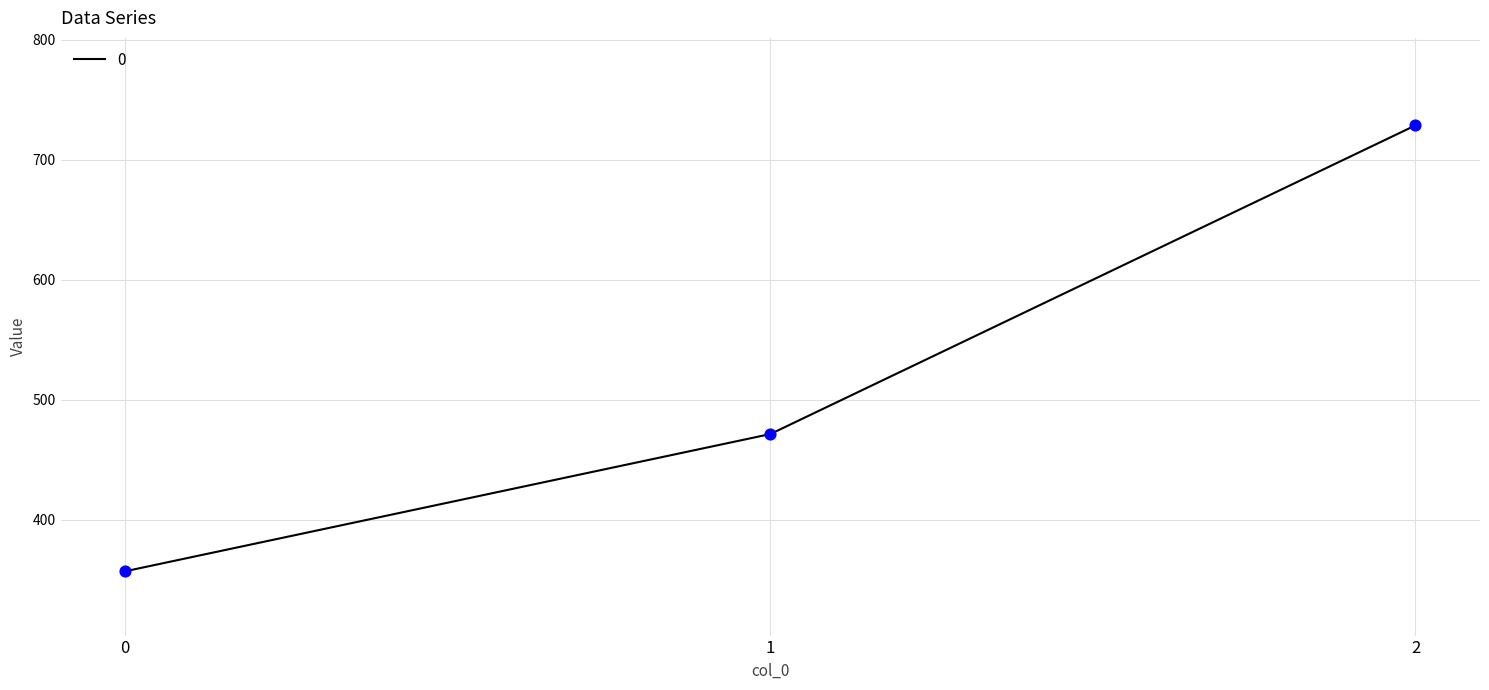

Which has a higher value, 0 or 1?

1